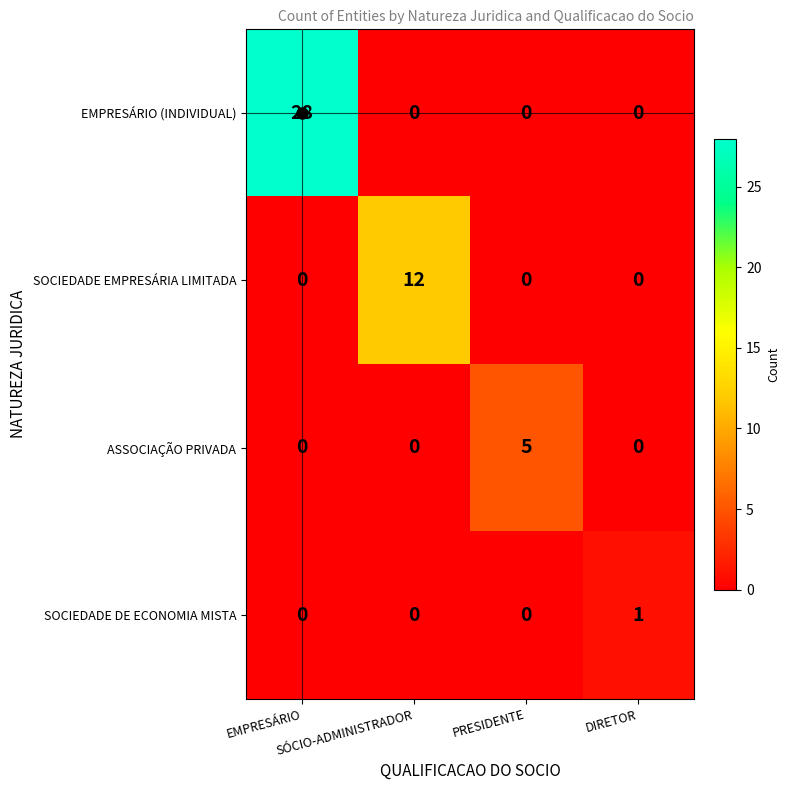

What is the highest value of the ASSOCIAÇÃO PRIVADA series?

5